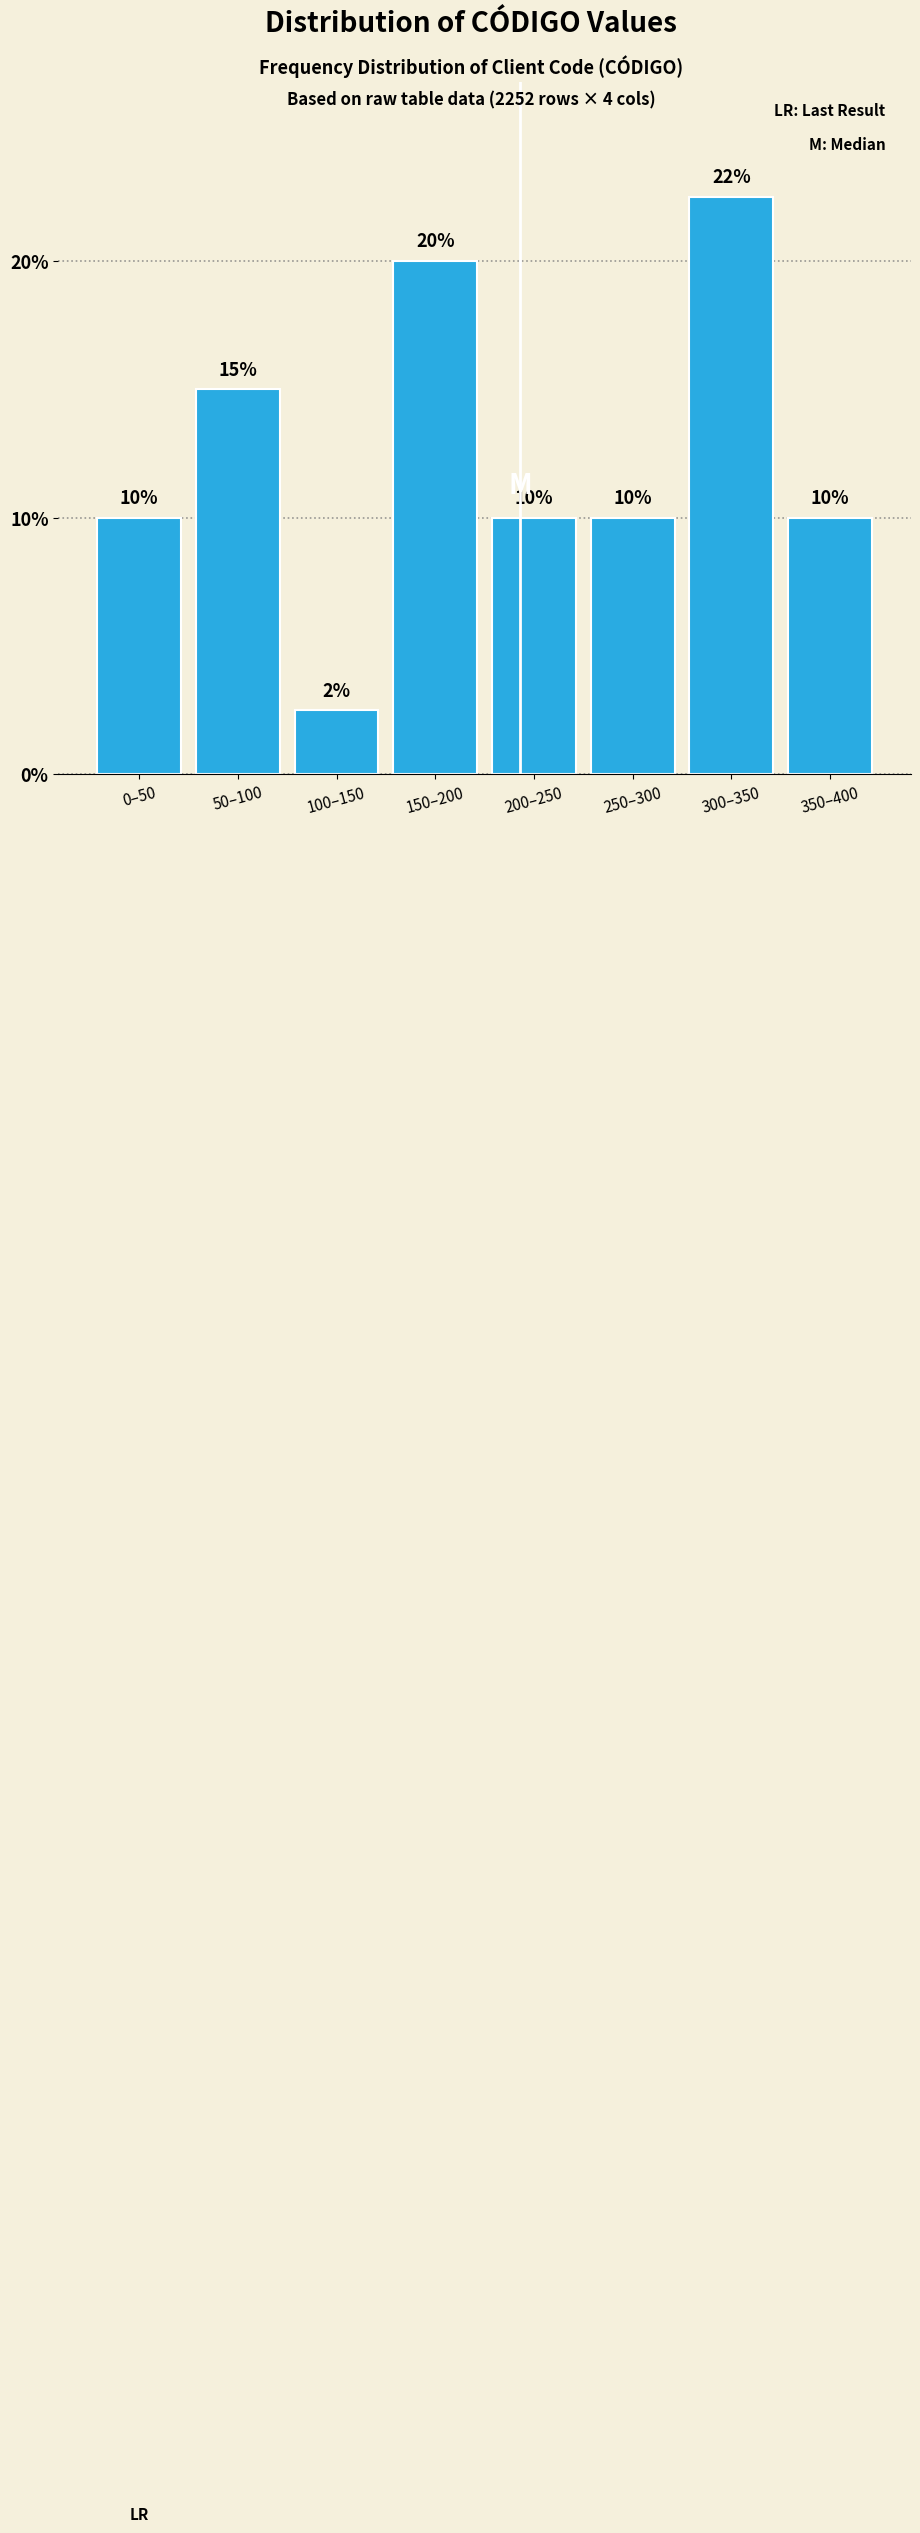

What is the minimum value shown in the chart?

2.5